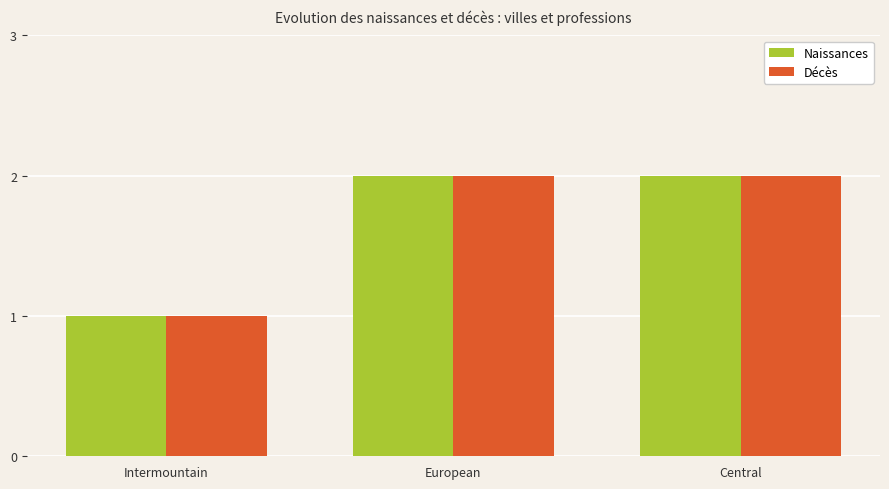

Which label corresponds to the smallest value in the chart?

Intermountain